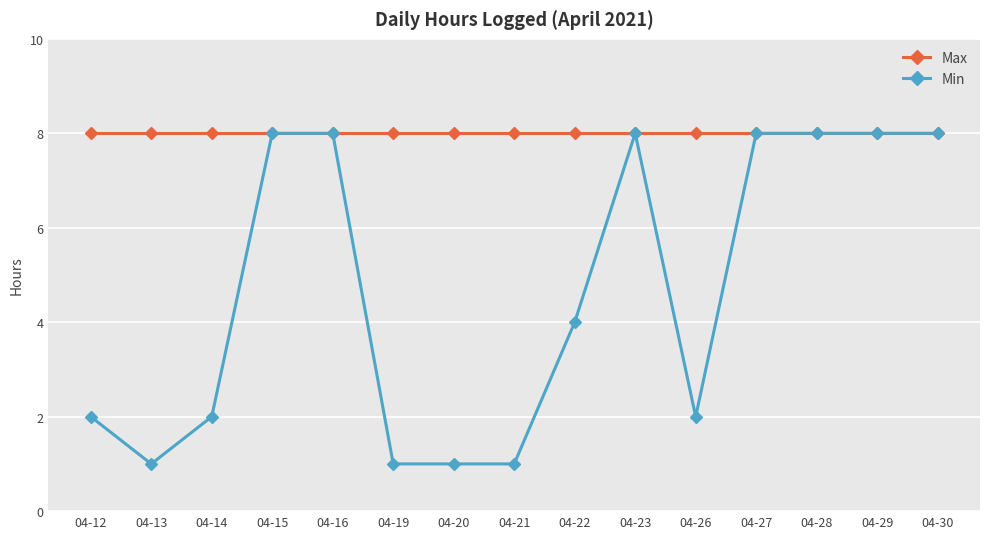

Reading left to right, what are all the values shown in this chart?

Max: 04-12=8	04-13=8	04-14=8	04-15=8	04-16=8	04-19=8	04-20=8	04-21=8	04-22=8	04-23=8	04-26=8	04-27=8	04-28=8	04-29=8	04-30=8
Min: 04-12=2	04-13=1	04-14=2	04-15=8	04-16=8	04-19=1	04-20=1	04-21=1	04-22=4	04-23=8	04-26=2	04-27=8	04-28=8	04-29=8	04-30=8